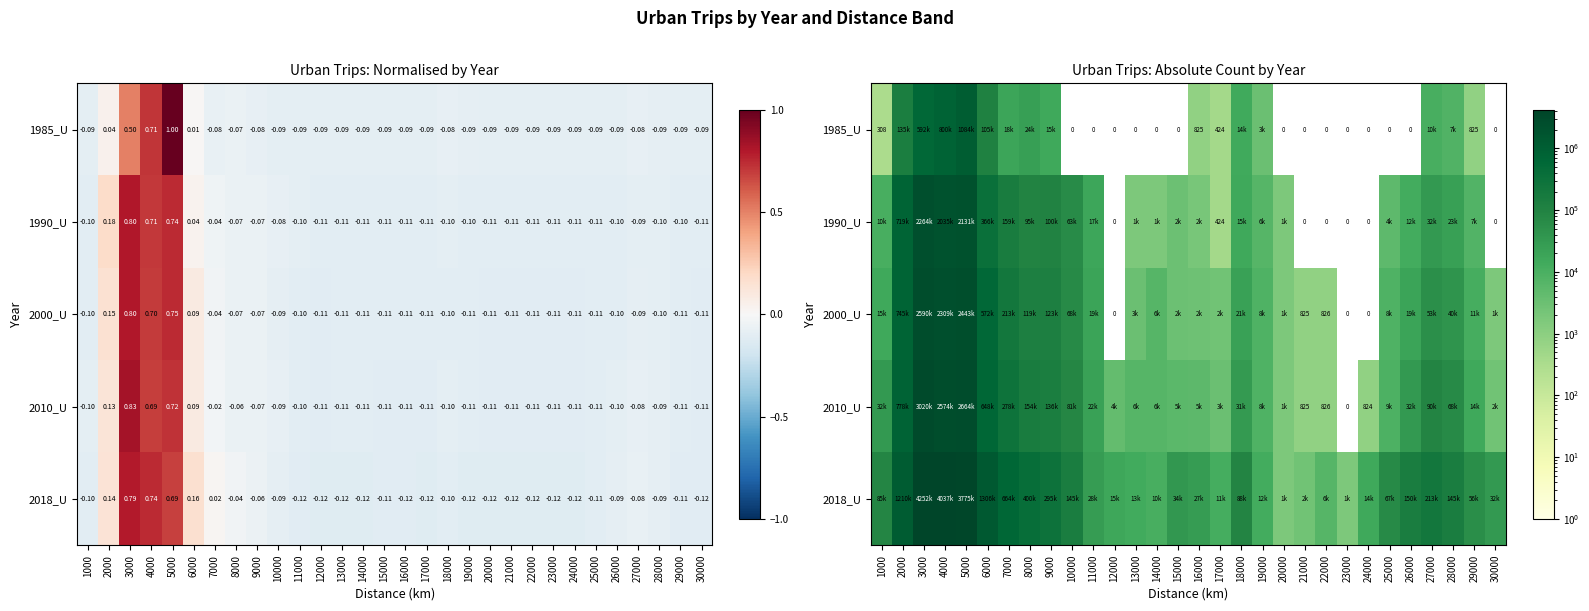

List the series in order of their peak value, highest first.

2018_U, 2010_U, 2000_U, 1990_U, 1985_U